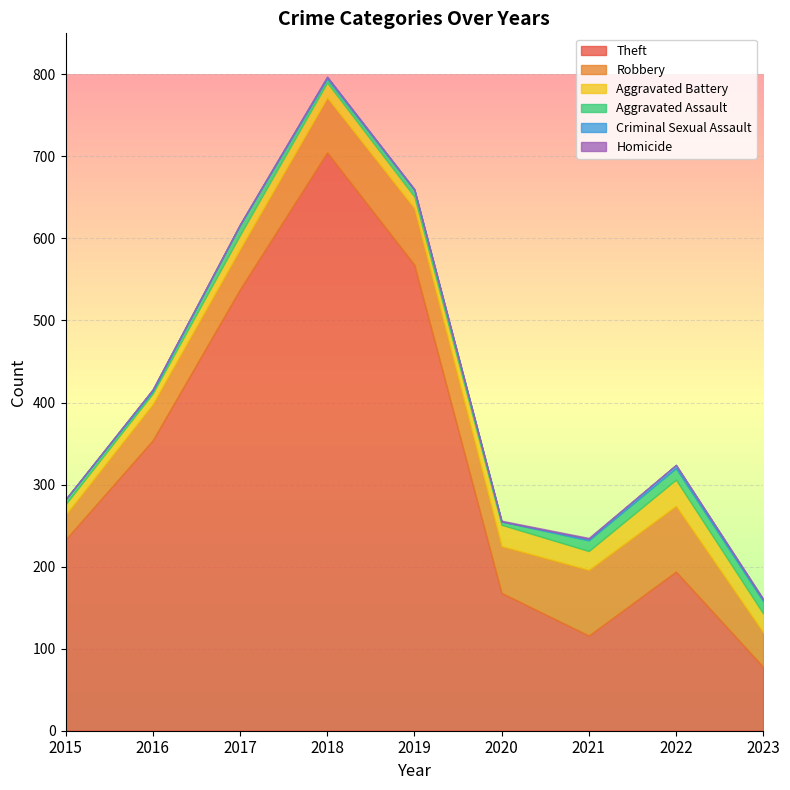

What is the value of the Robbery point at the 4th from the left?

67